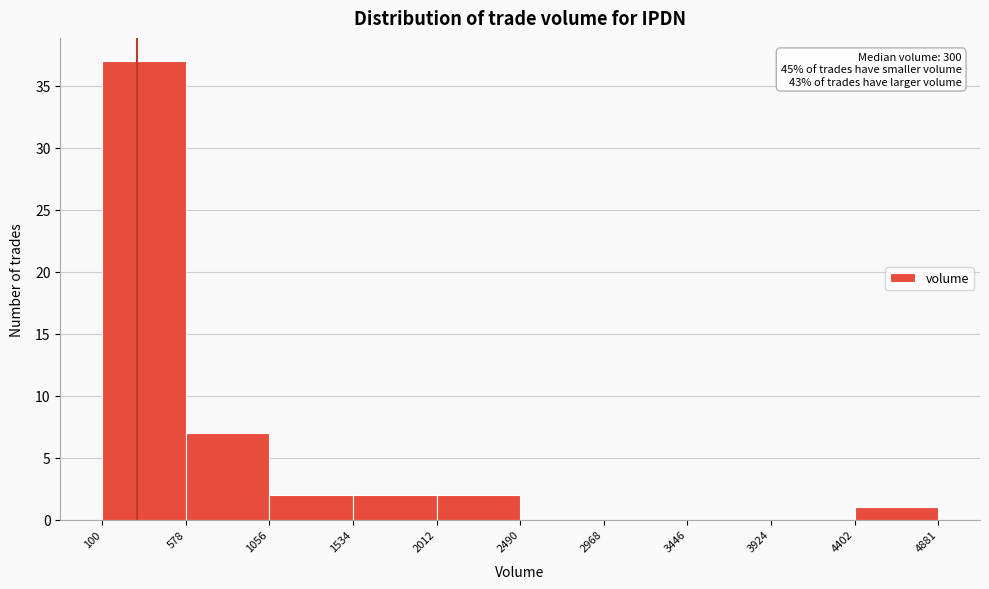

Over which range of the x-axis is the bar tallest?

100 to 578